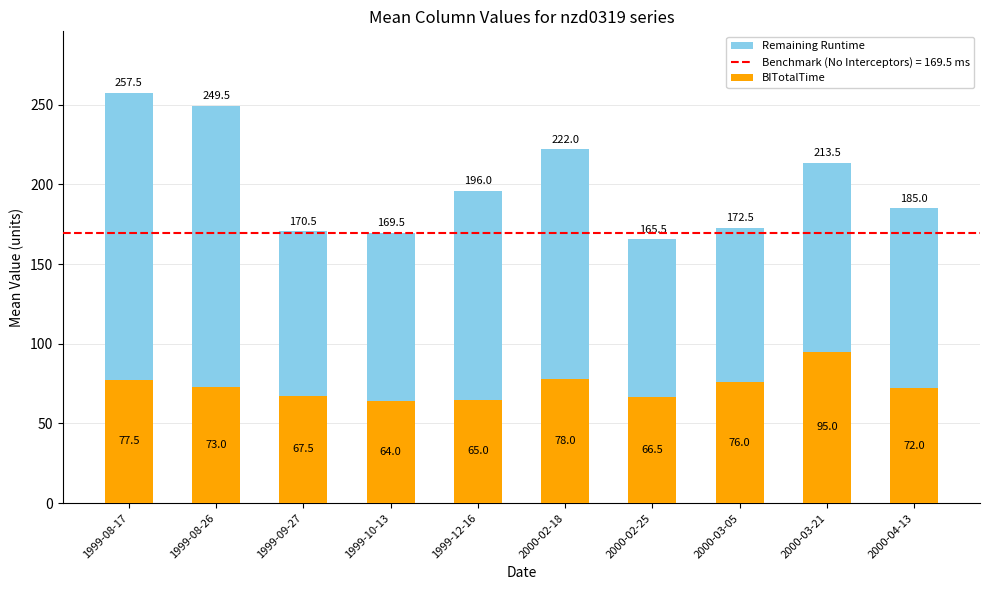

What is the total value across all series at 2000-04-13?

185.0